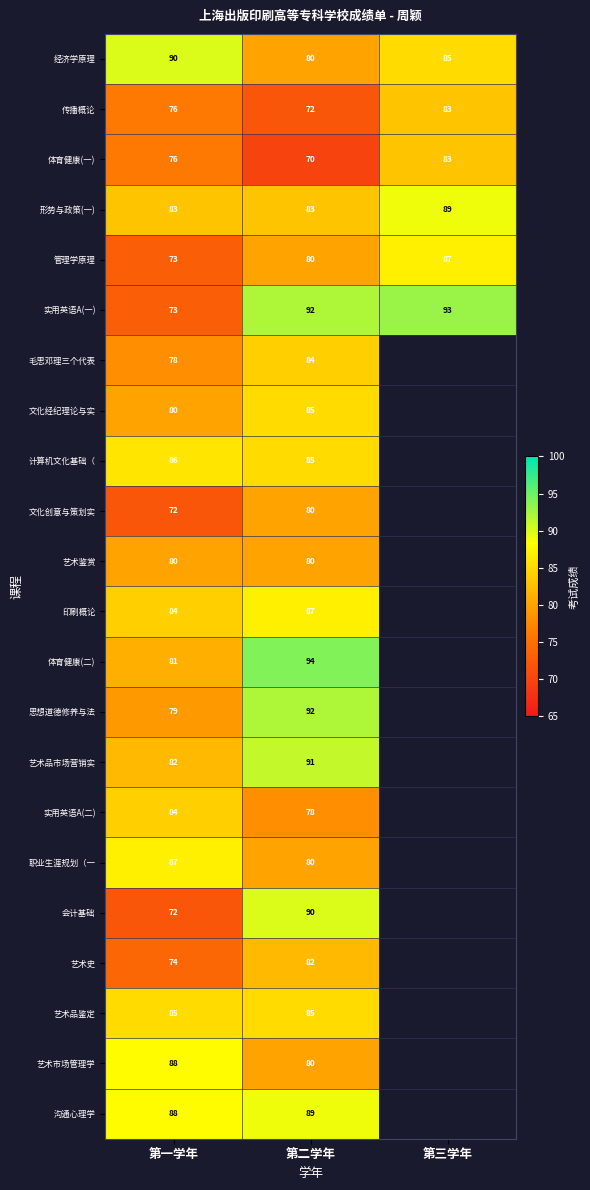

The value of 体育健康(一) at 第二学年 is 70. True or false?

True